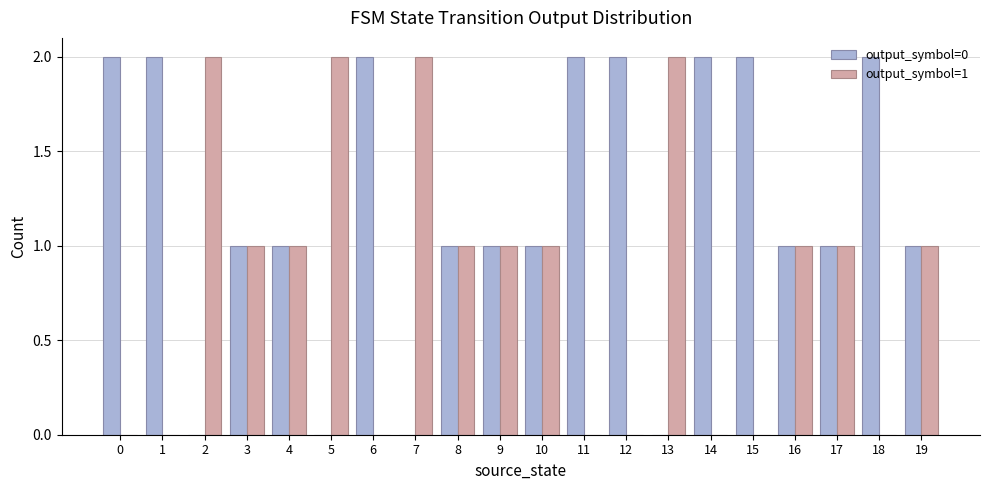

Reading left to right, what are all the values shown in this chart?

output_symbol=0: 2	2	0	1	1	0	2	0	1	1	1	2	2	0	2	2	1	1	2	1
output_symbol=1: 0	0	2	1	1	2	0	2	1	1	1	0	0	2	0	0	1	1	0	1